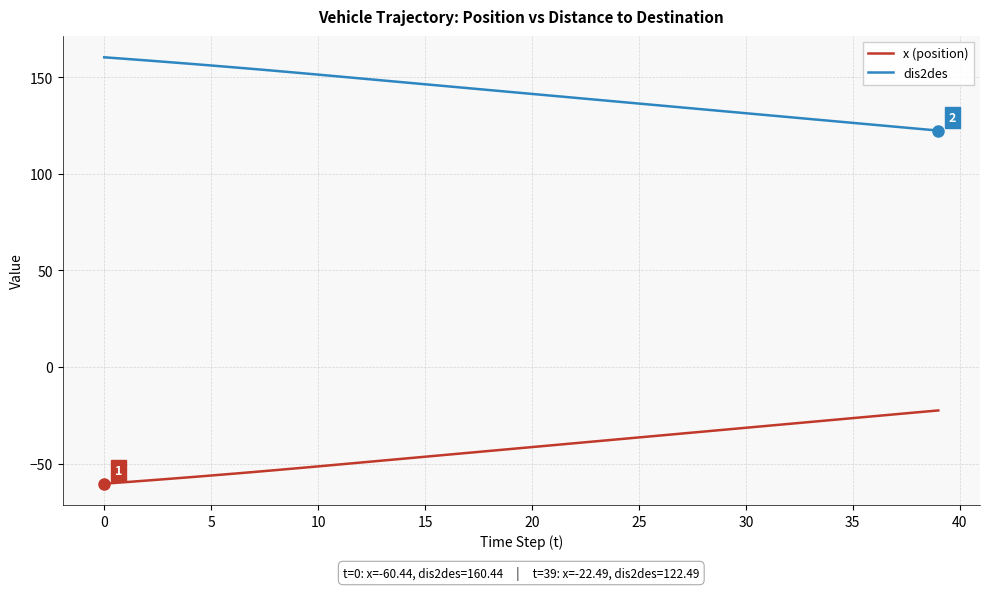

True or false: dis2des and x (position) intersect in this chart.

False